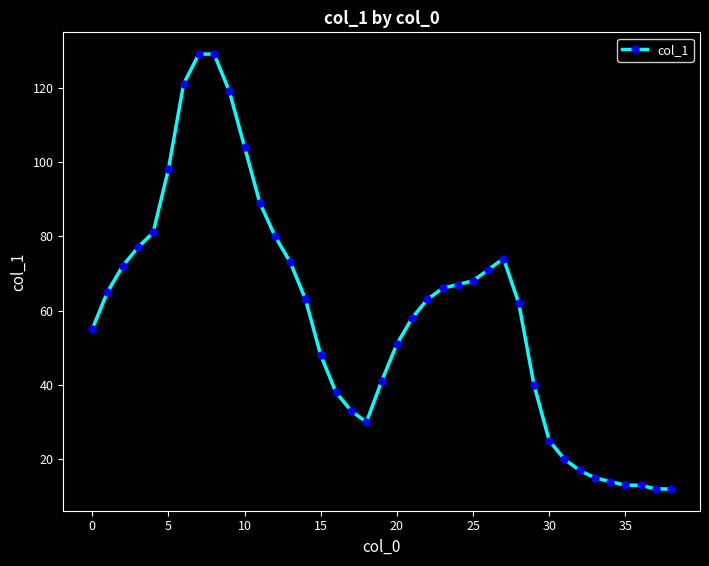

What is the maximum value shown in the chart?

129